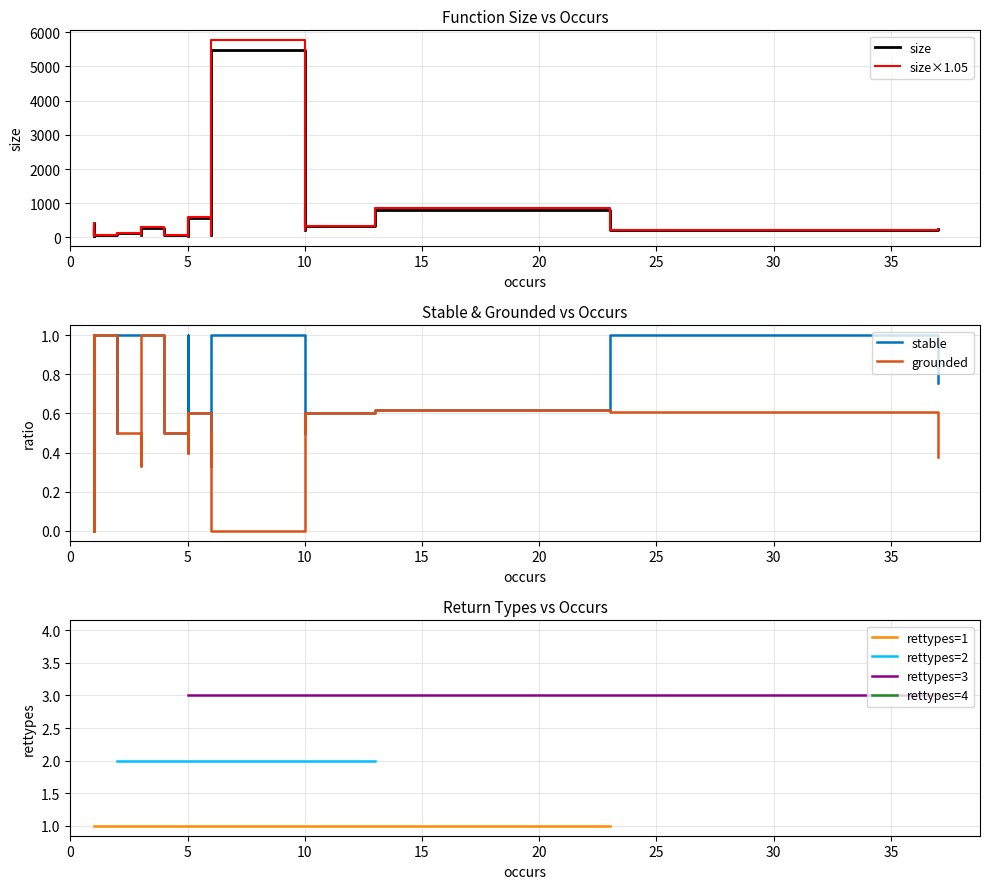

At which label does size first exceed 137?

1